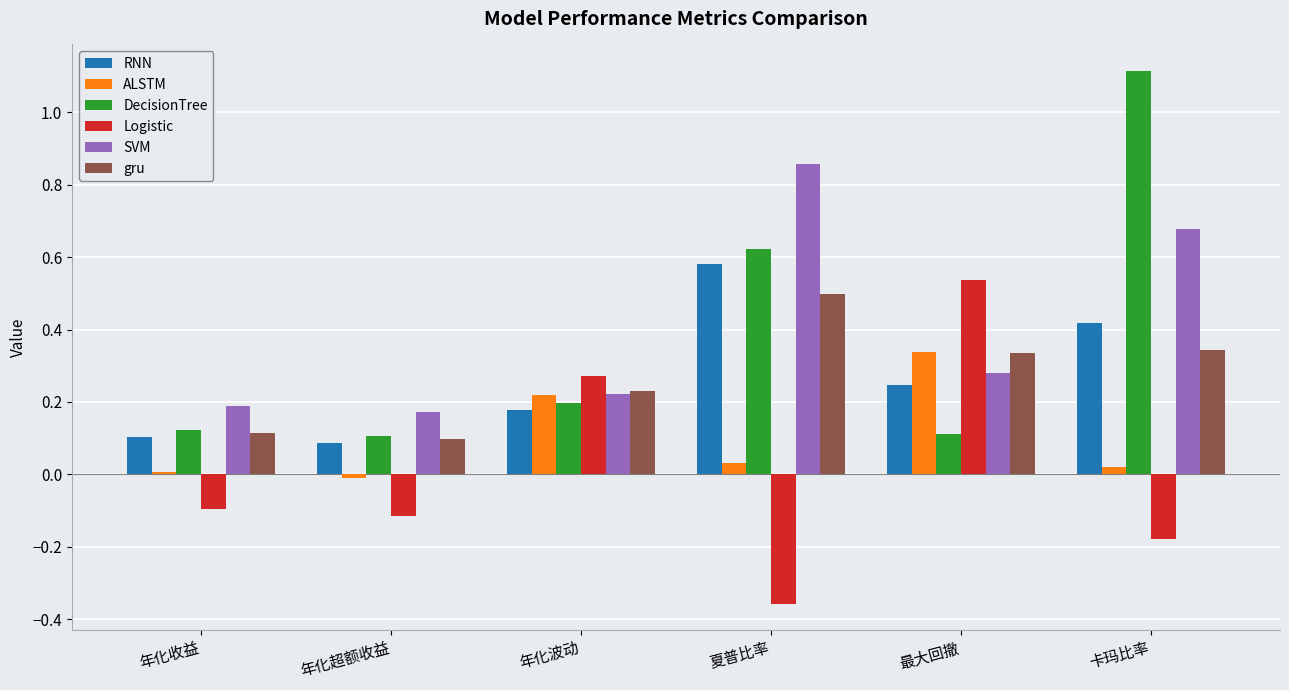

Which category has the highest value across all series?

卡玛比率